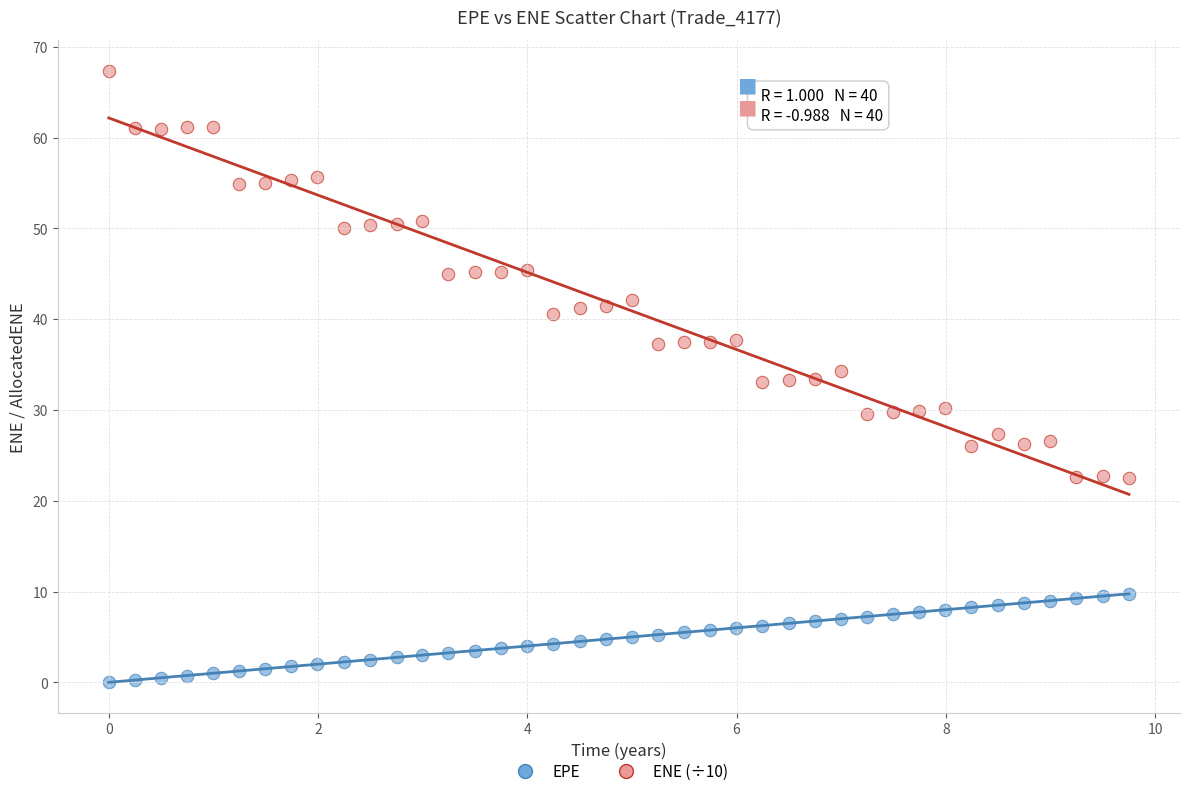

Which series reaches the maximum Y coordinate?

ENE (÷10)